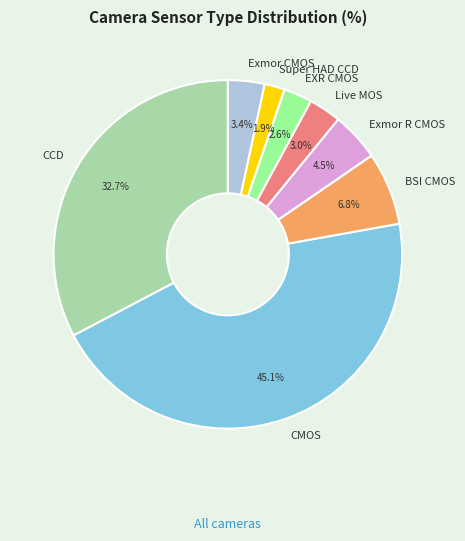

What percentage is the Live MOS slice, to the nearest percent?

3%